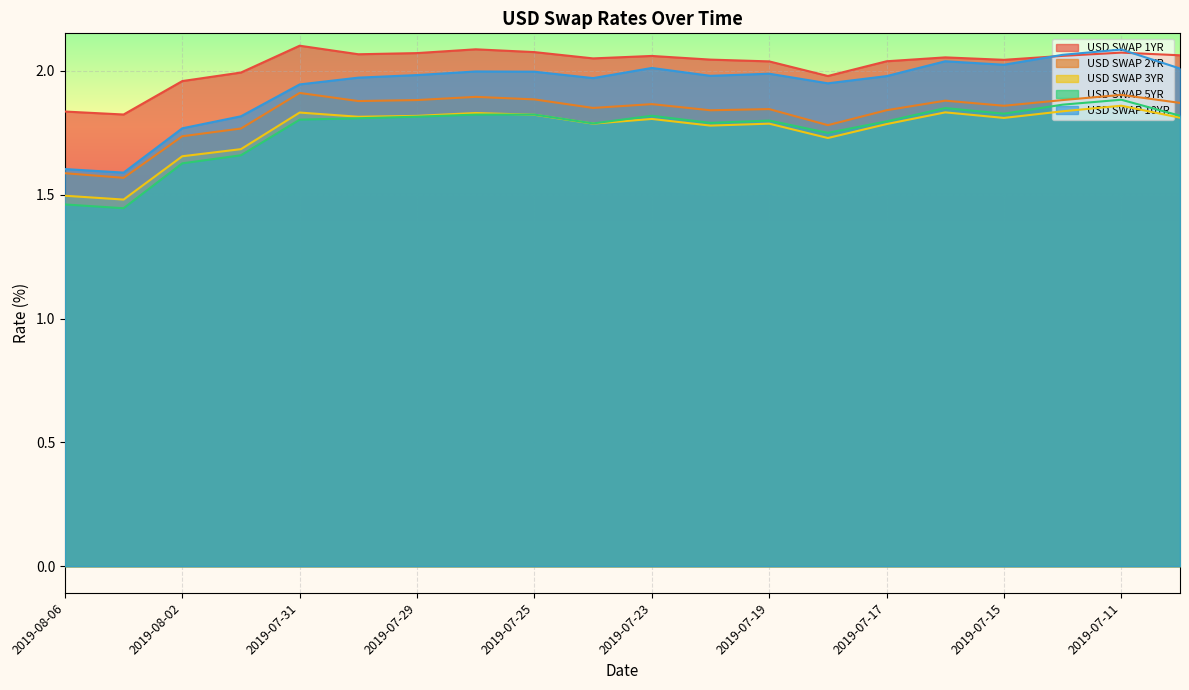

Where is the first local maximum for USD SWAP SEMI 30/360 7YR?

2019-07-31